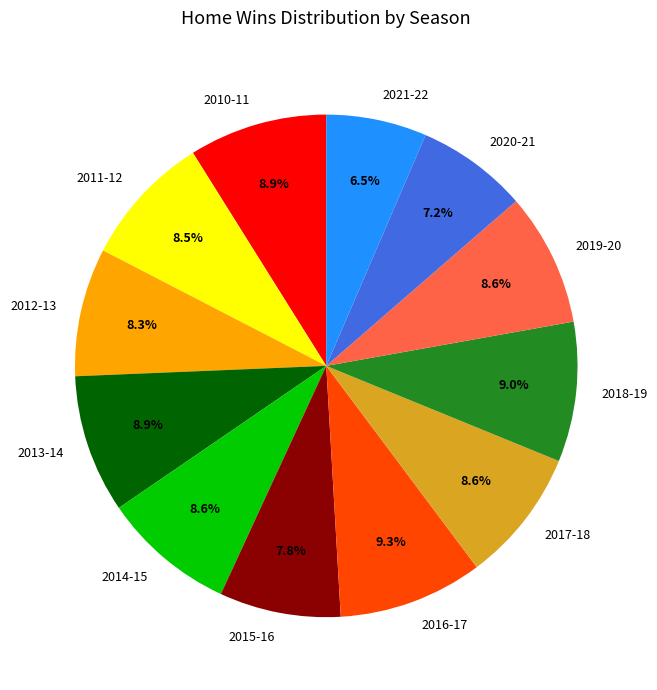

Is the sum of 2010-11 and 2011-12 greater than half?

No